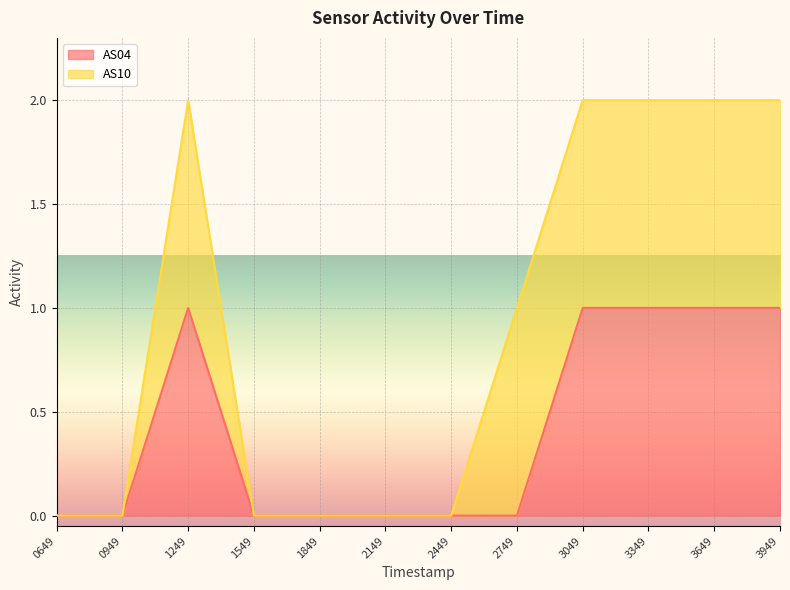

Is it true that the value at 0649 is 0?

True